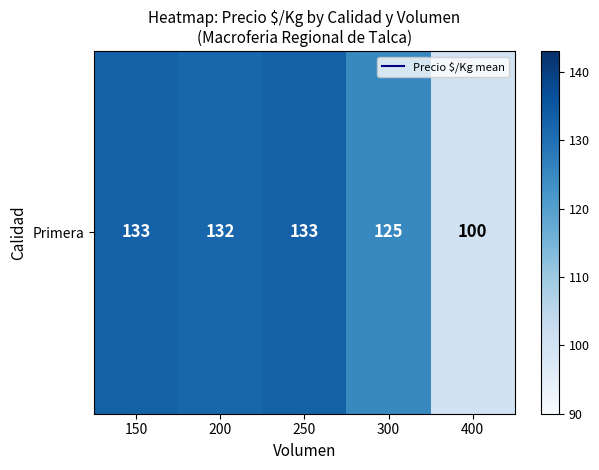

What is the average value?

124.6